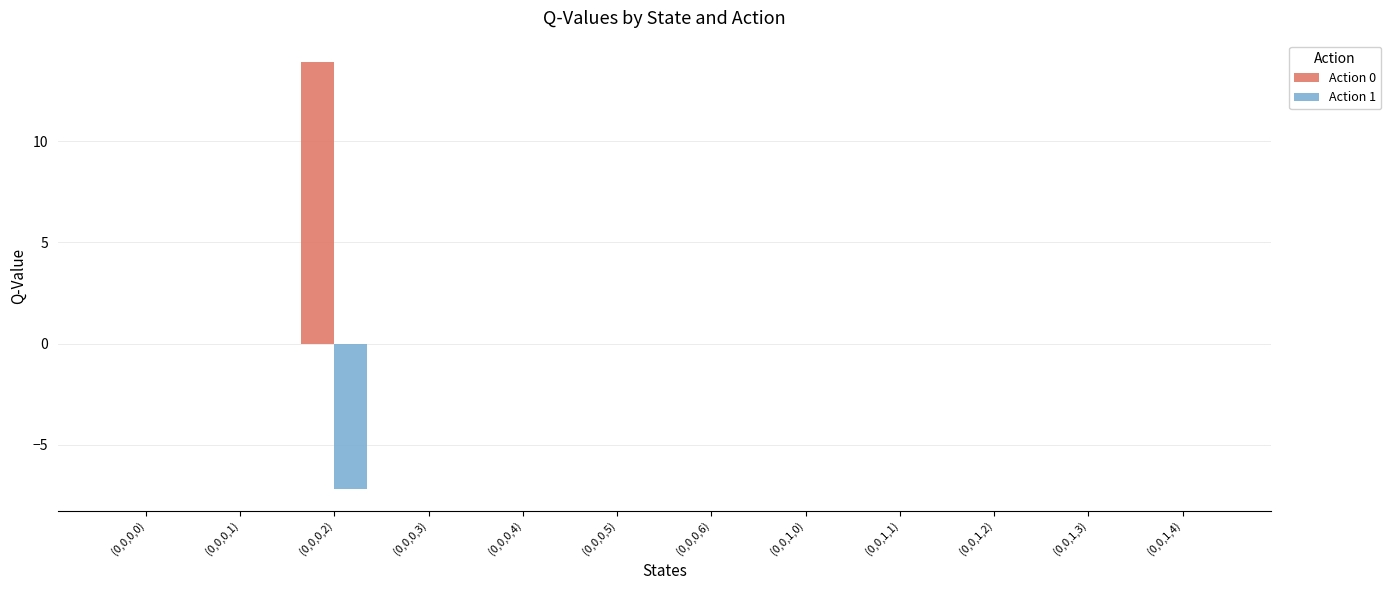

Which series has the largest total across all categories?

Action 0